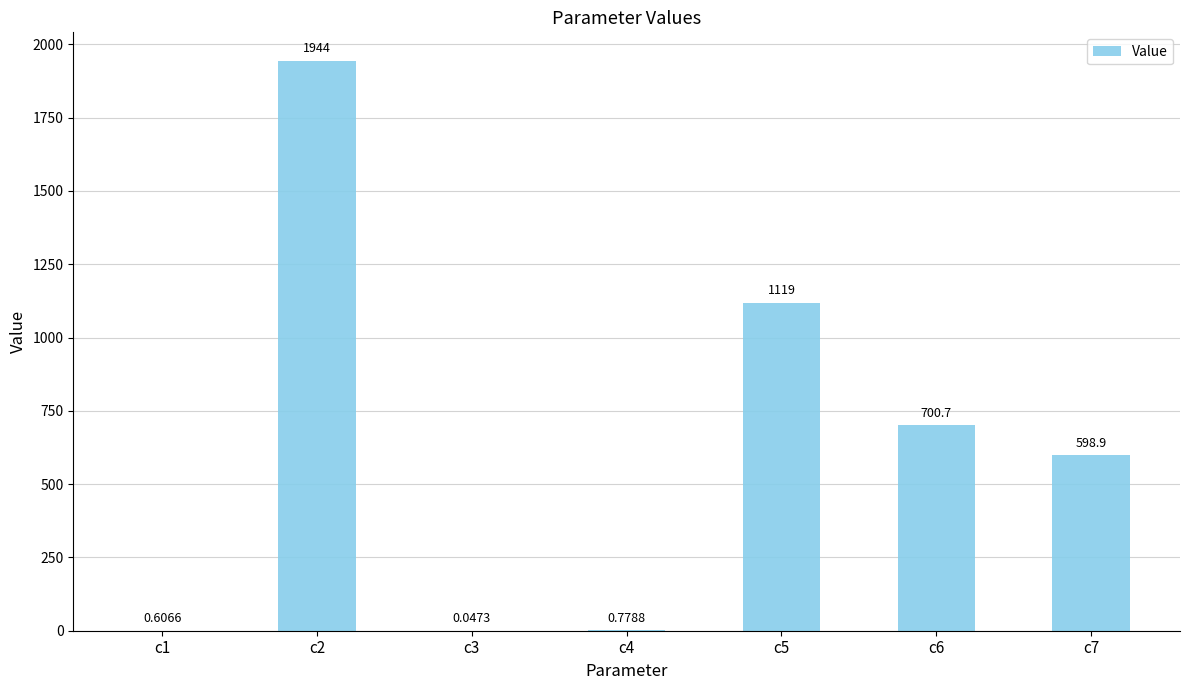

What is the sum of all values?

4363.9